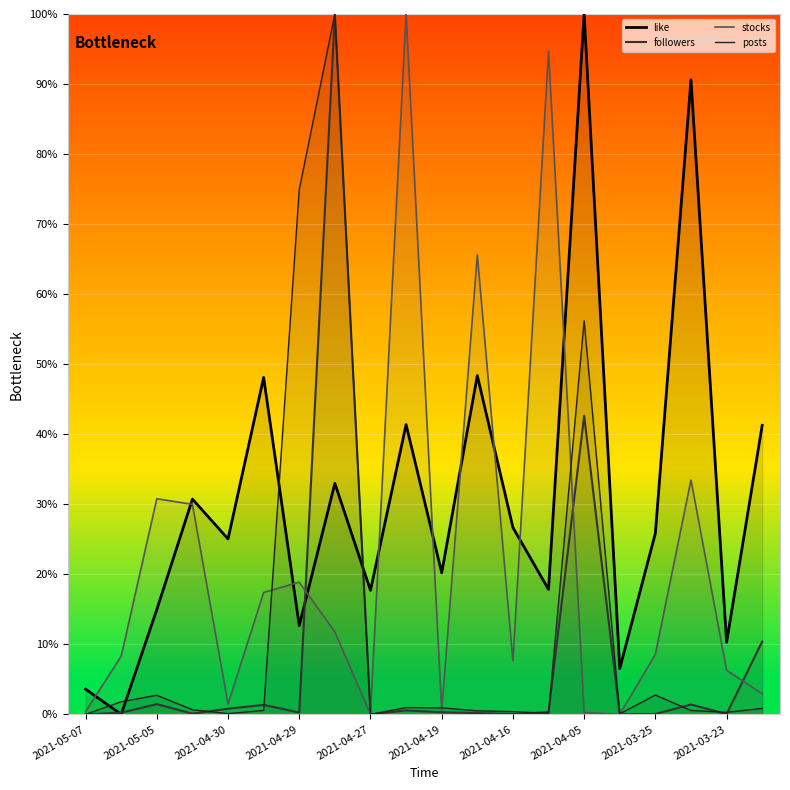

How many data points does each series have?

20